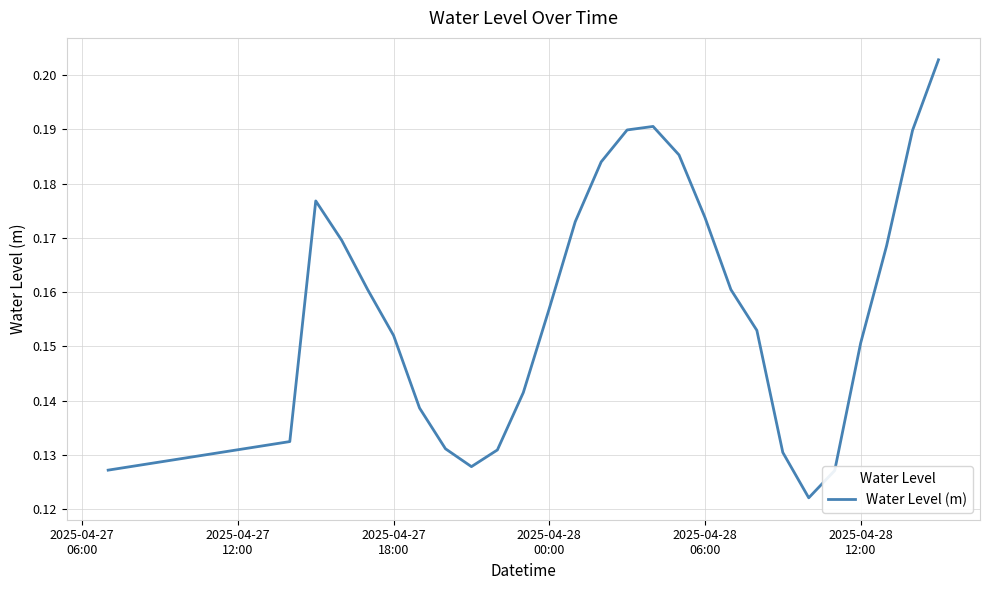

Does the chart display data point markers on the line(s)?

No